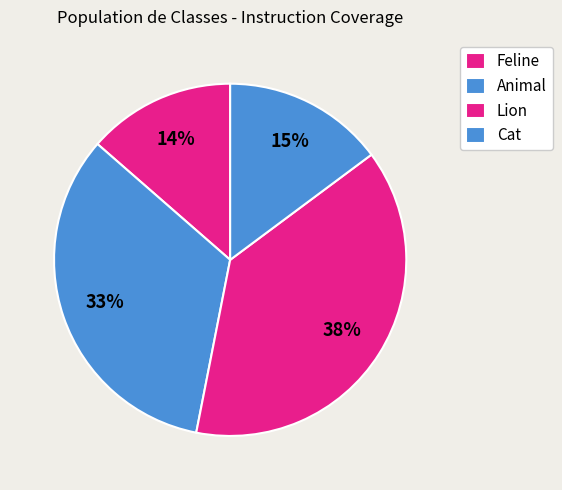

The Feline slice represents 8% of the pie. True or false?

False